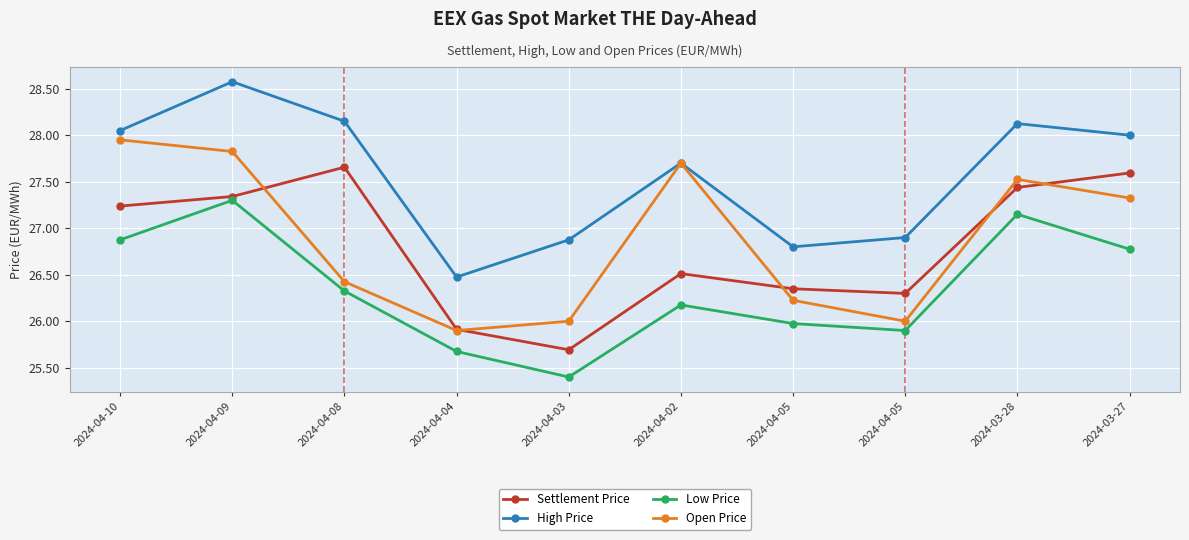

Is the value of Open Price at 2024-04-05 greater than the value of Settlement Price at 2024-04-05?

No